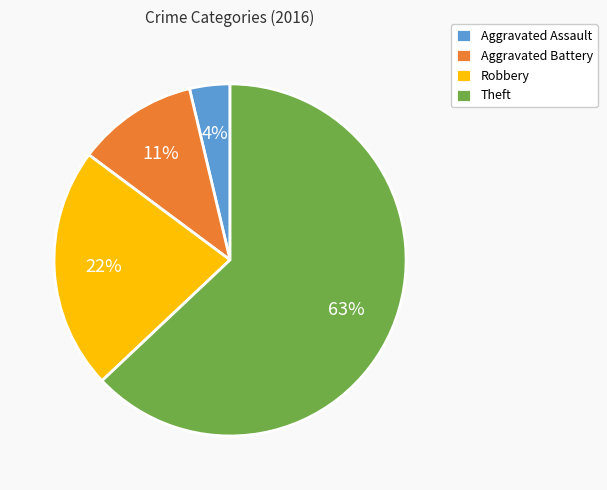

Which category has the biggest portion of the pie?

Theft